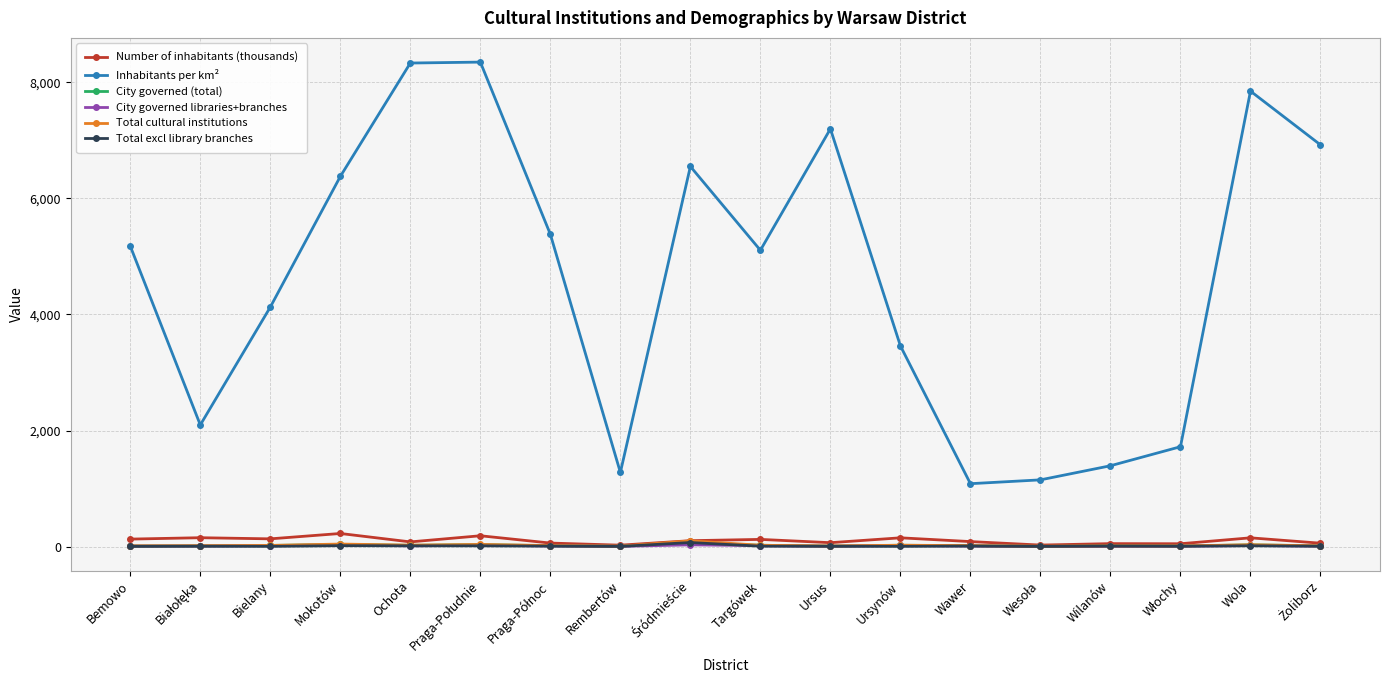

What value does the City governed (total) series have at Ursynów?

23.0